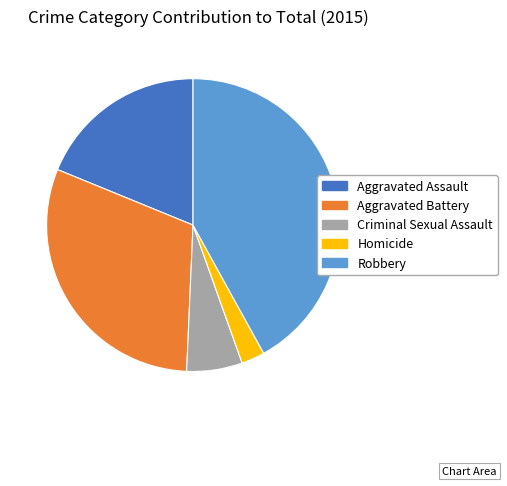

Is the sum of Robbery and Criminal Sexual Assault greater than half?

No